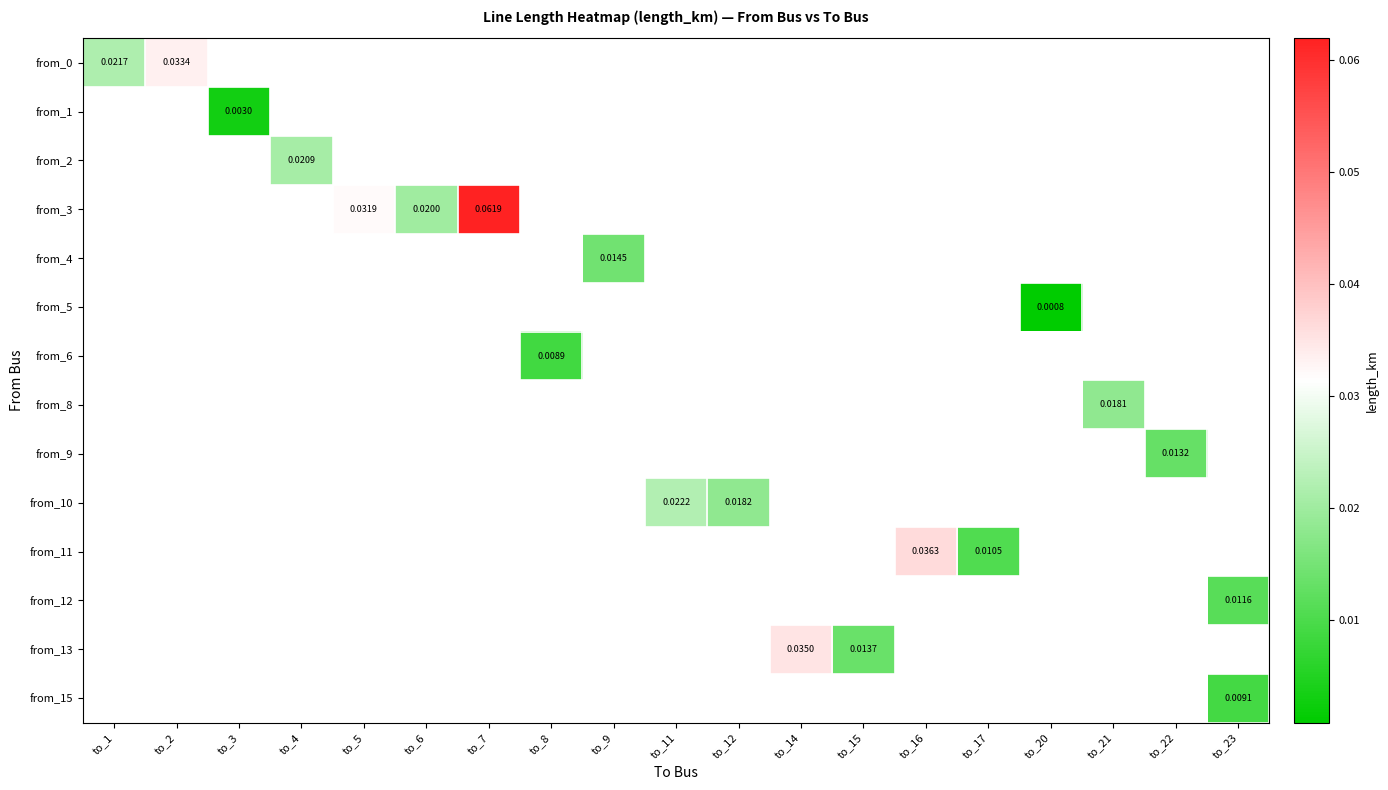

Which category has the highest value across all series?

to_7